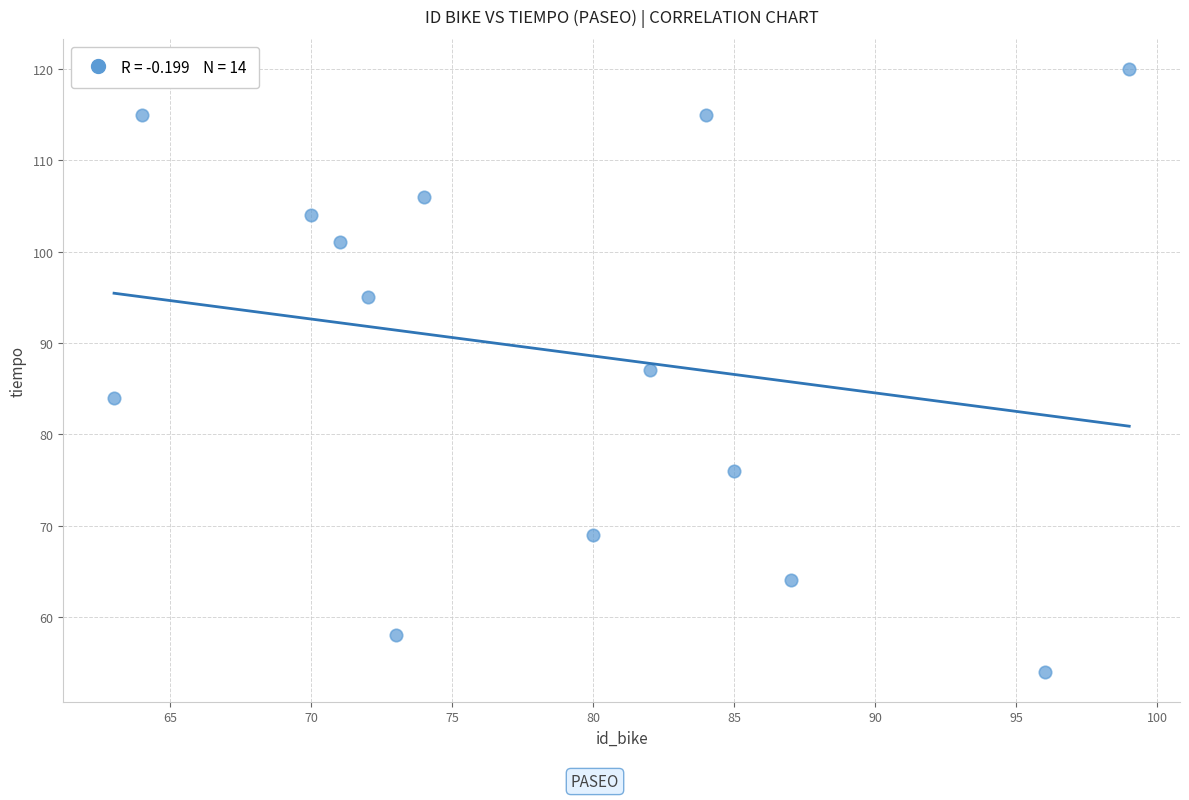

What is the range of Y values (max minus min)?

66